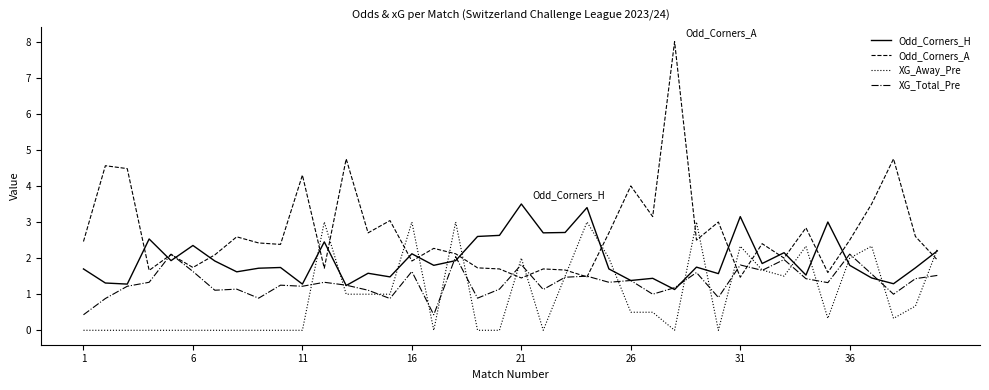

After their last crossing, which series has the higher values: Odd_Corners_A or Odd_Corners_H?

Odd_Corners_H